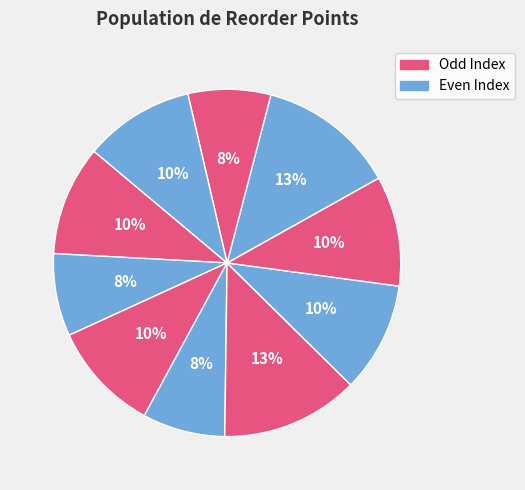

Count the number of slices in the pie.

10